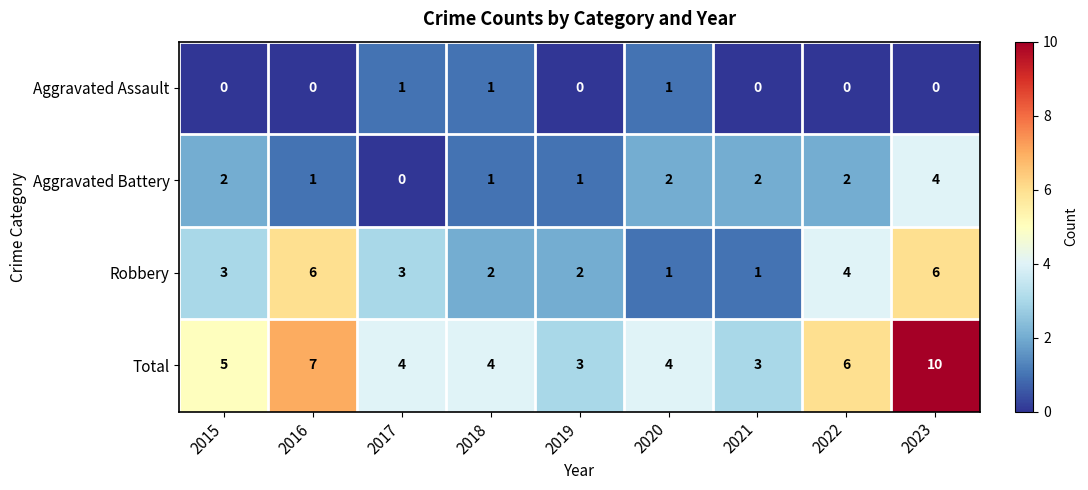

Which series has the widest spread of values?

Total